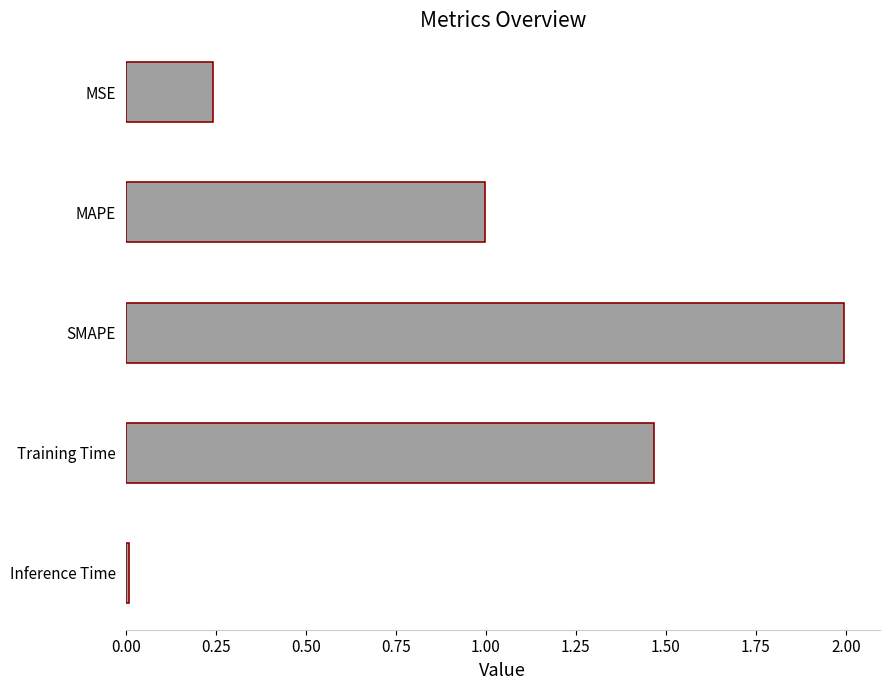

True or false: the data shows 1.0 at MAPE.

True